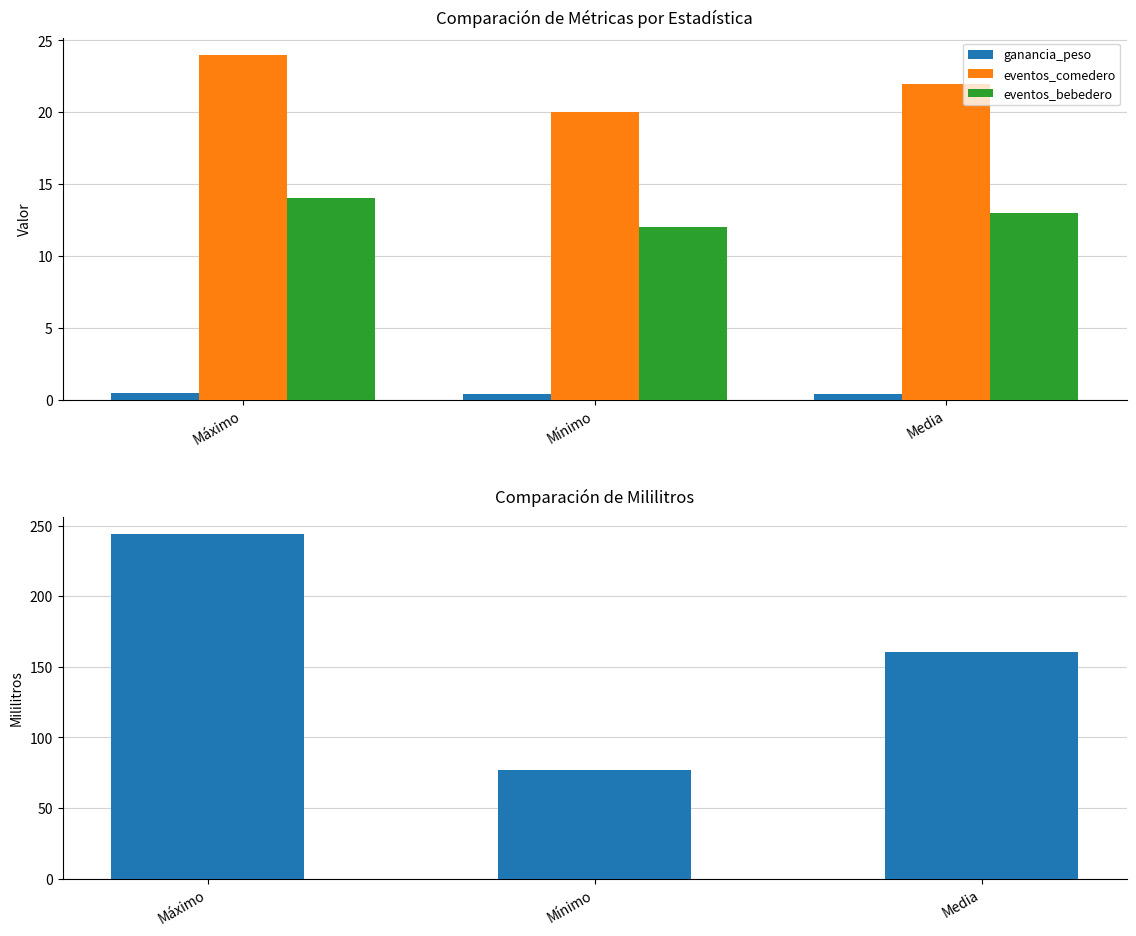

True or false: ganancia_peso has a value of 0.6 at Mínimo.

False